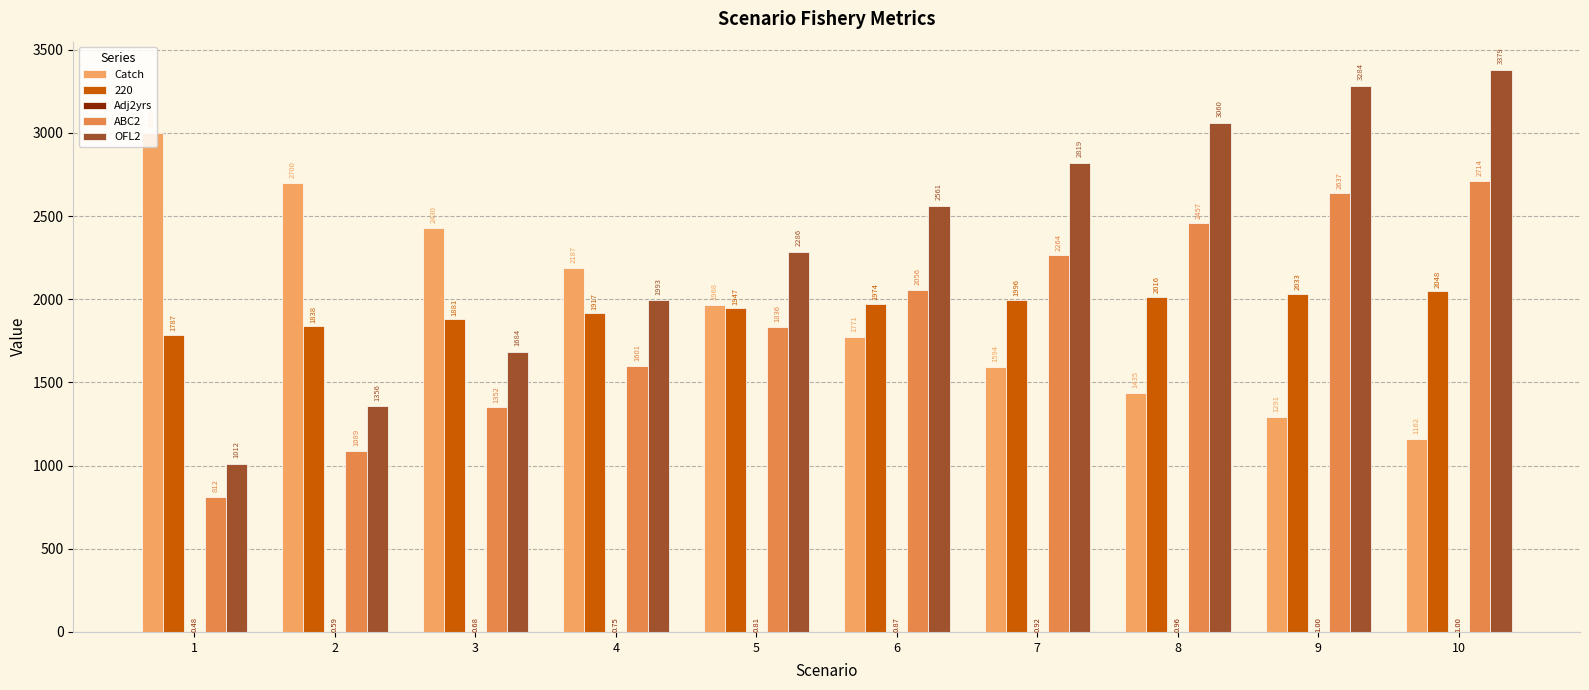

Does the chart contain stacked bars?

No